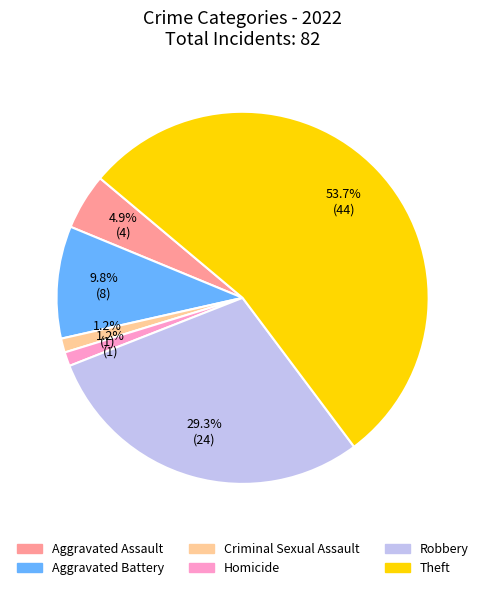

Does any single category account for the majority?

Yes